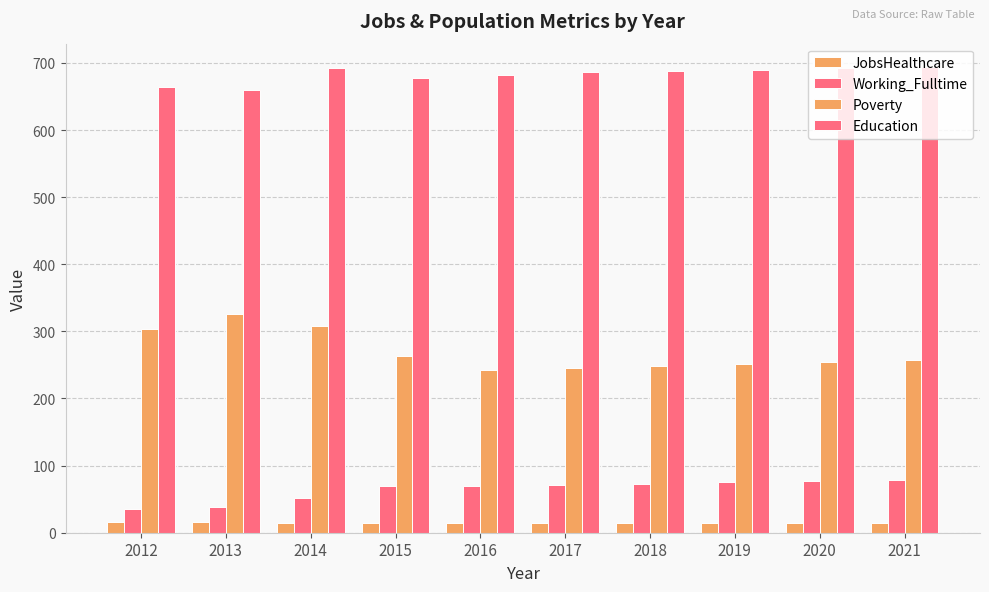

List the labels in order of JobsHealthcare value, largest first.

2012, 2013, 2014, 2015, 2016, 2017, 2018, 2019, 2020, 2021